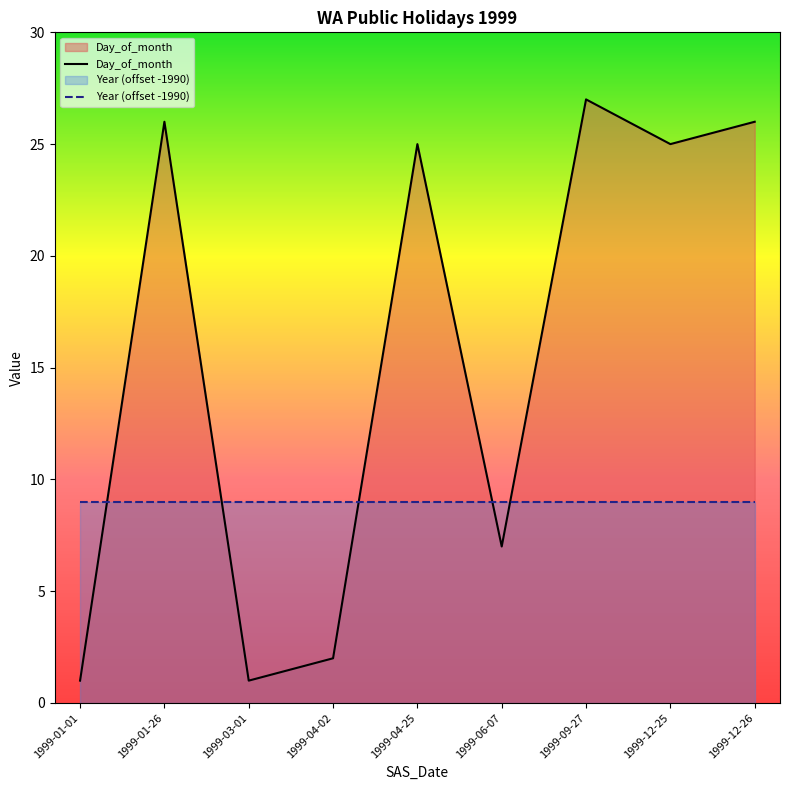

At which category does the data reach its first local valley?

1999-03-01